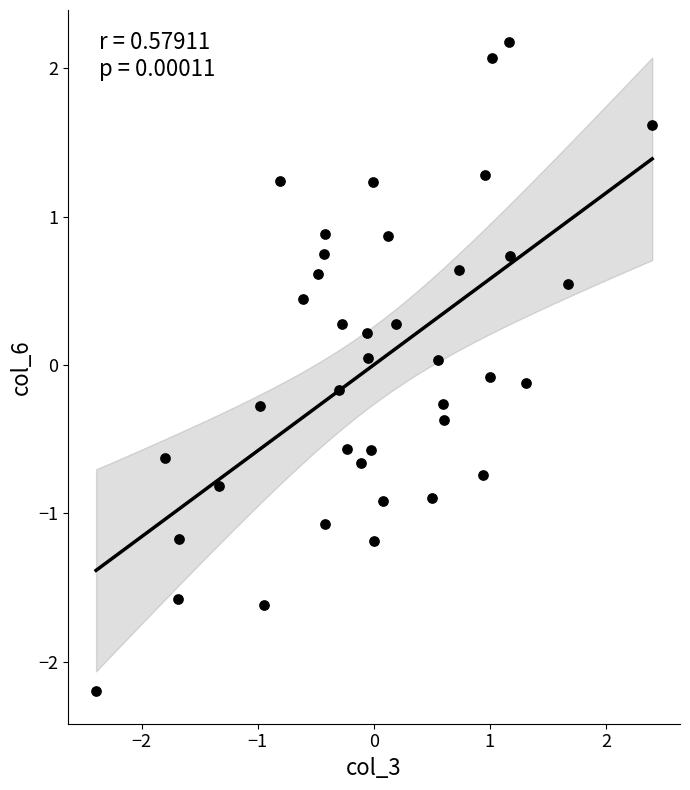

What is the range of Y values (max minus min)?

4.4